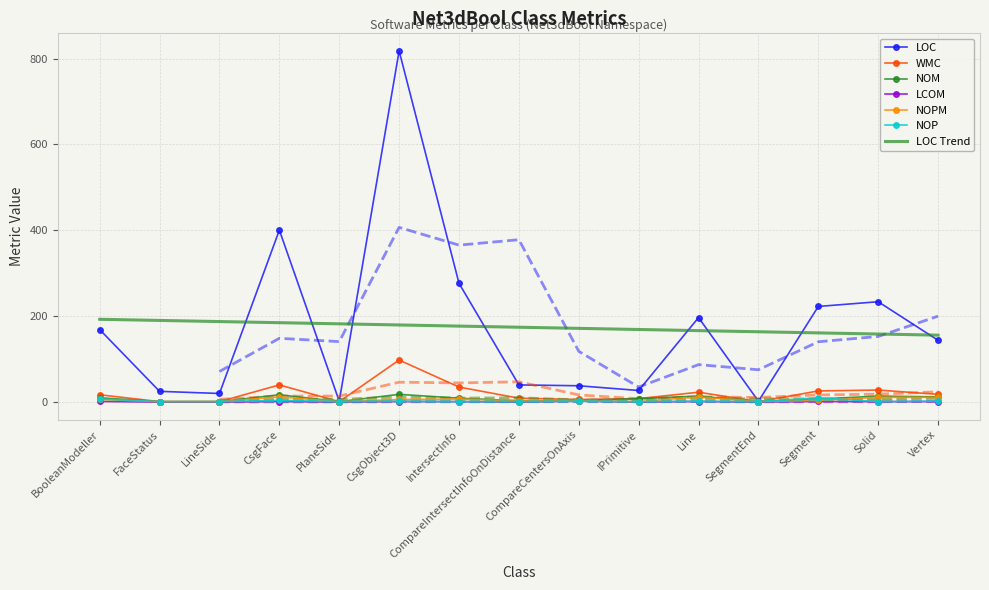

At which category does the chart reach its minimum across all series?

FaceStatus